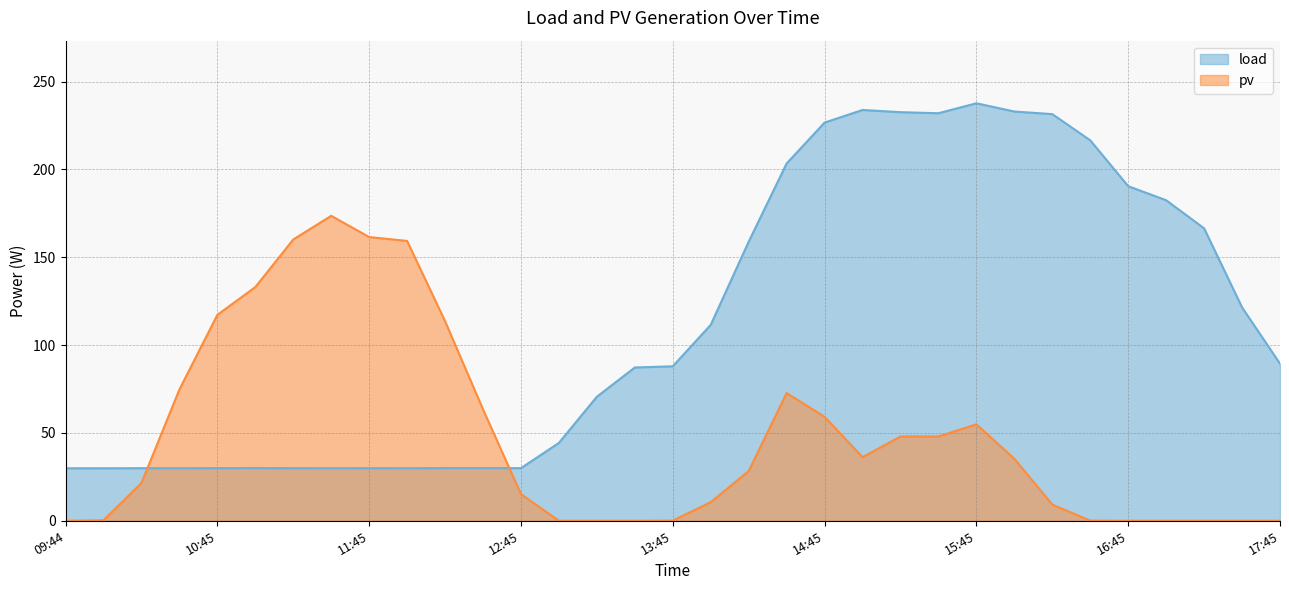

Which series has the largest total across all categories?

load